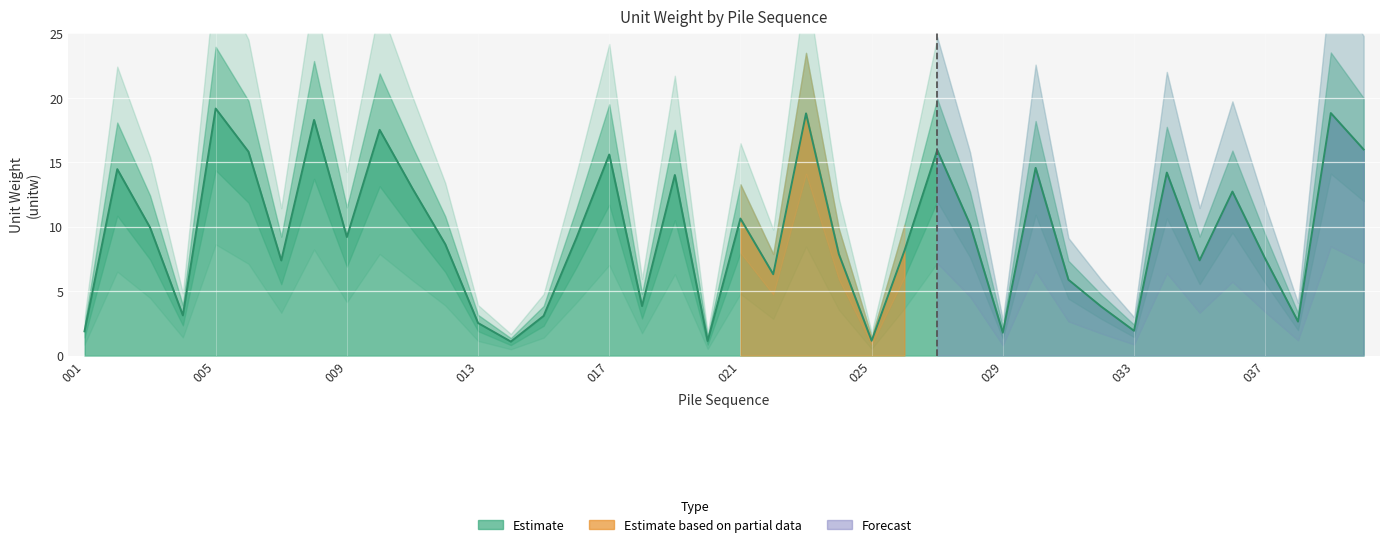

Is it true that the value at 022 is 6.3?

True